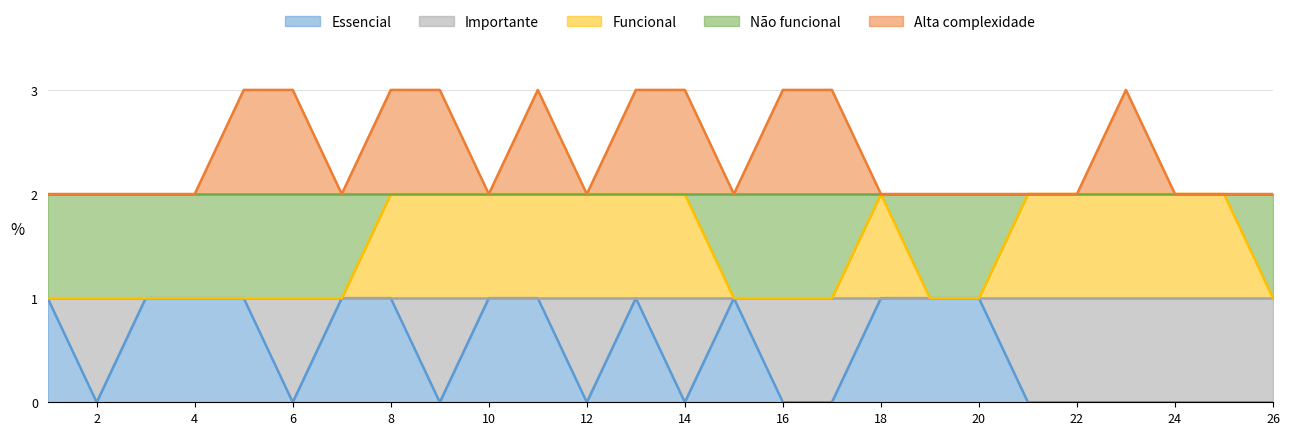

What is the value of the Alta complexidade point at the 17th from the left?

3